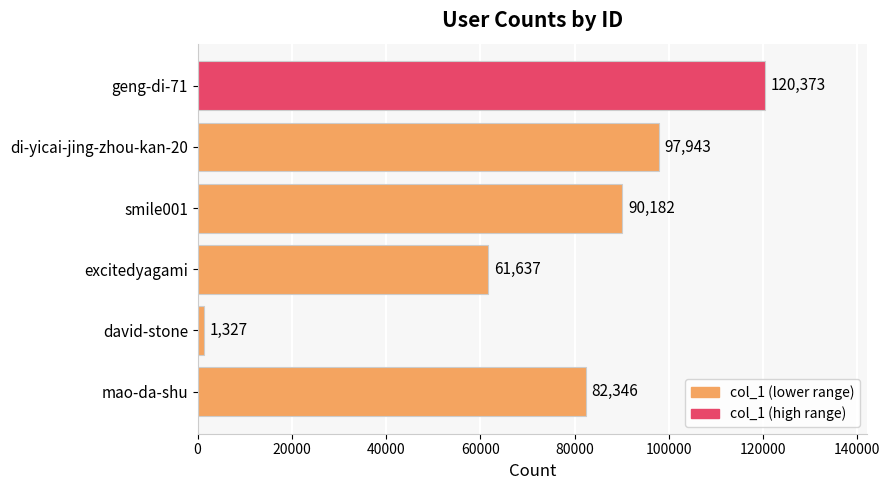

What is the difference between the second highest and minimum values?

96616